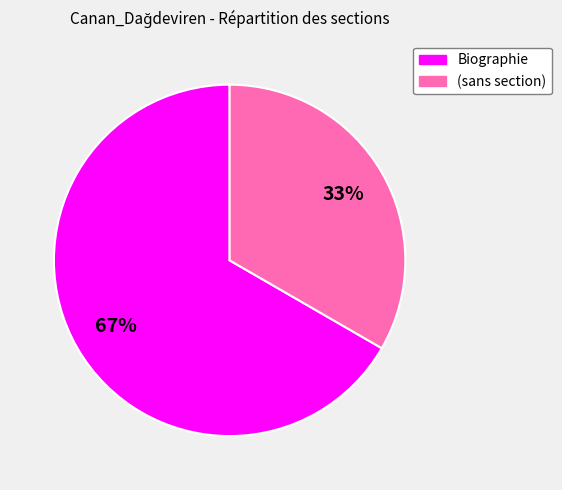

What percentage is the (sans section) slice, to the nearest percent?

33%